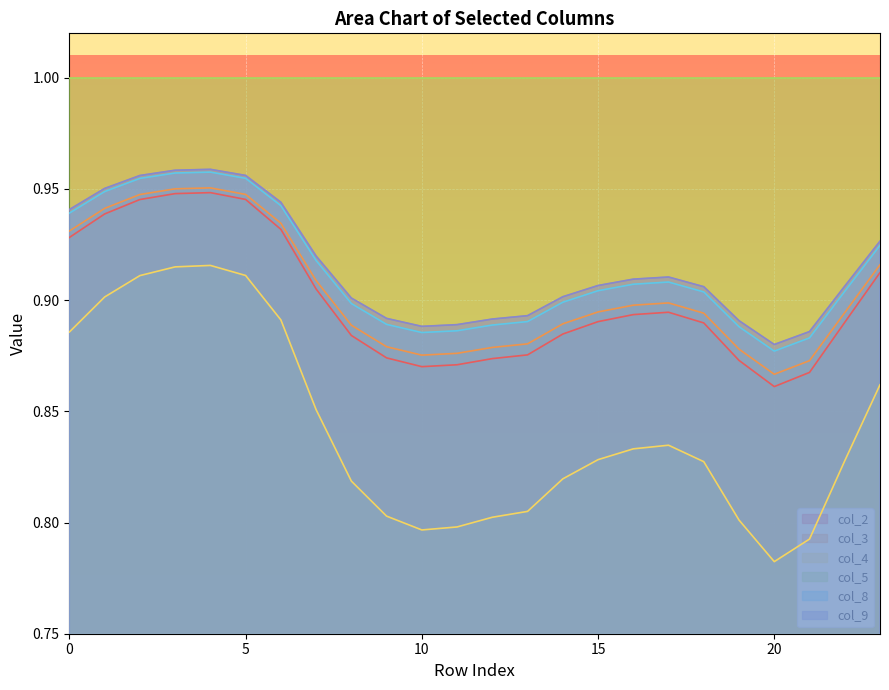

Is it true that col_5 equals 0.7 at 10?

False